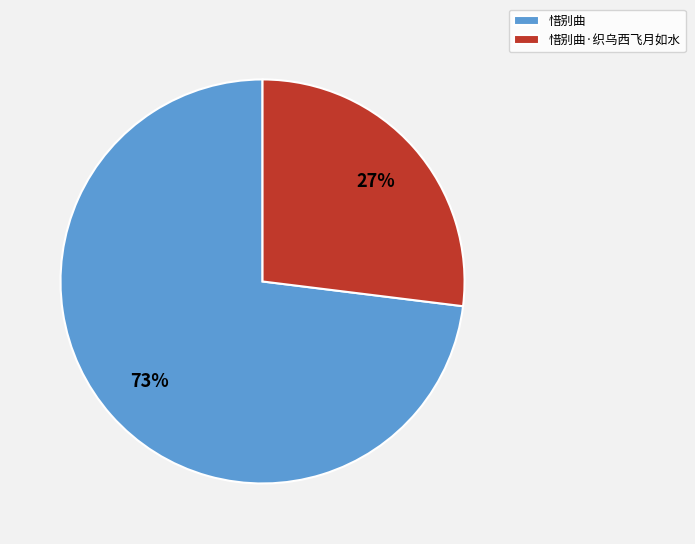

Rank the categories by value from lowest to highest.

惜别曲·织乌西飞月如水, 惜别曲